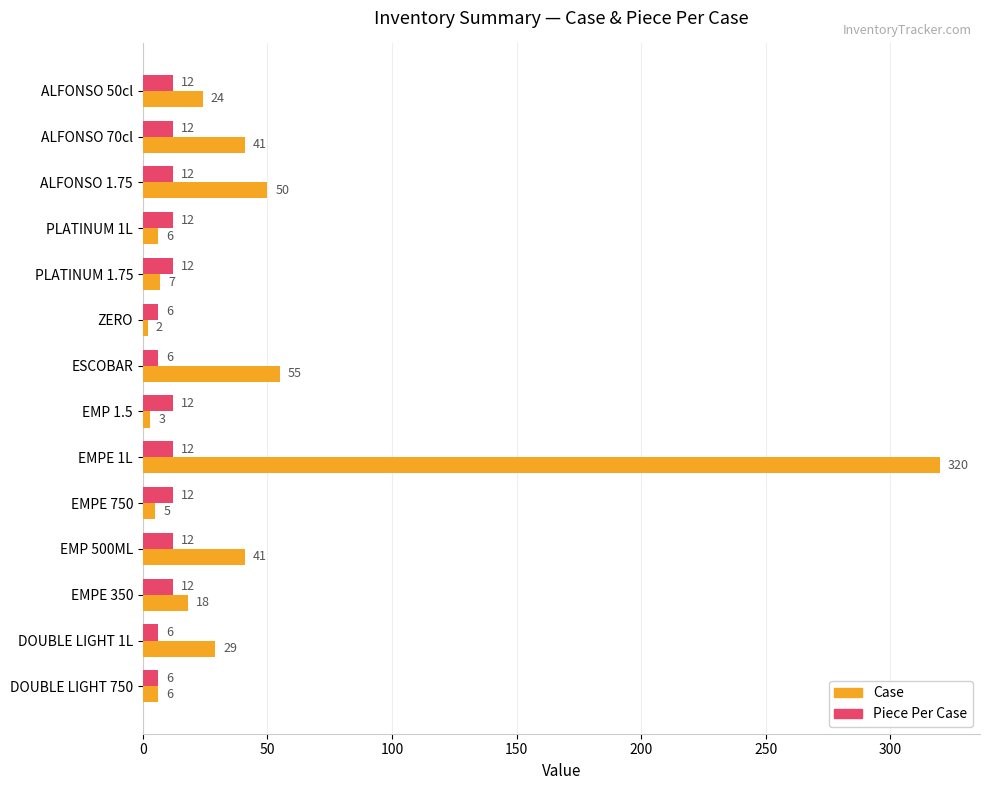

What is the difference between the maximum and minimum values in the Case series?

318